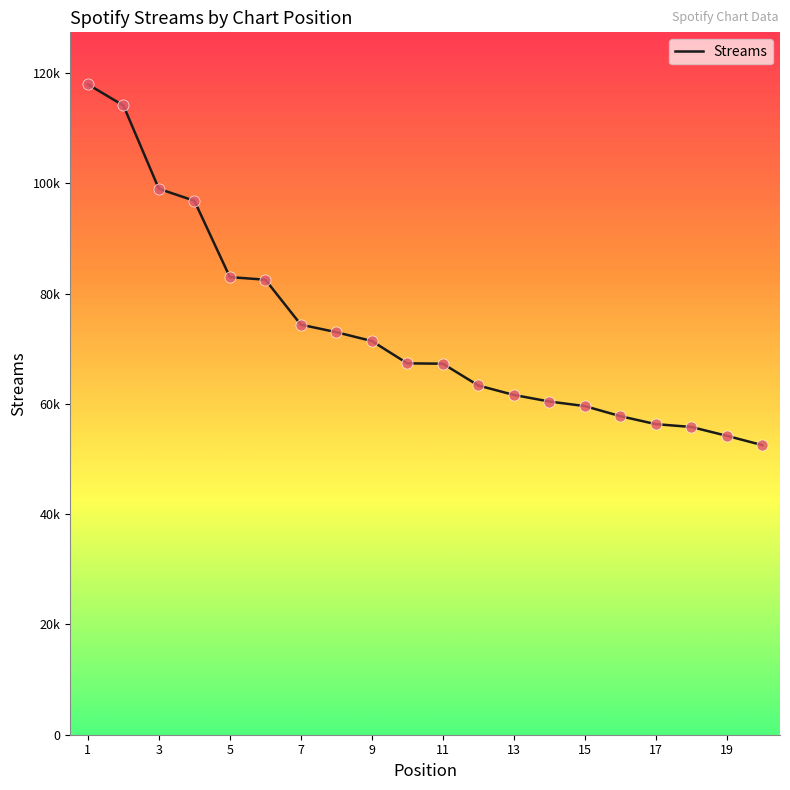

Is this an area chart (filled region under the line)?

No